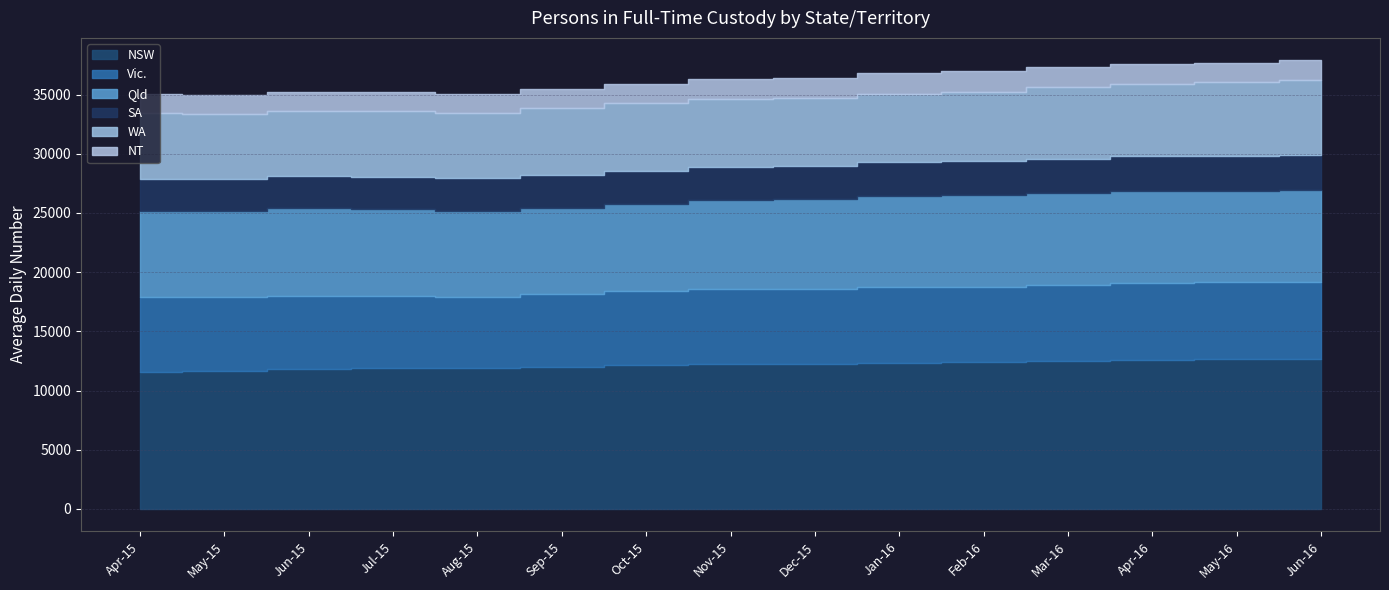

Where is the first local minimum for Qld?

Aug-15